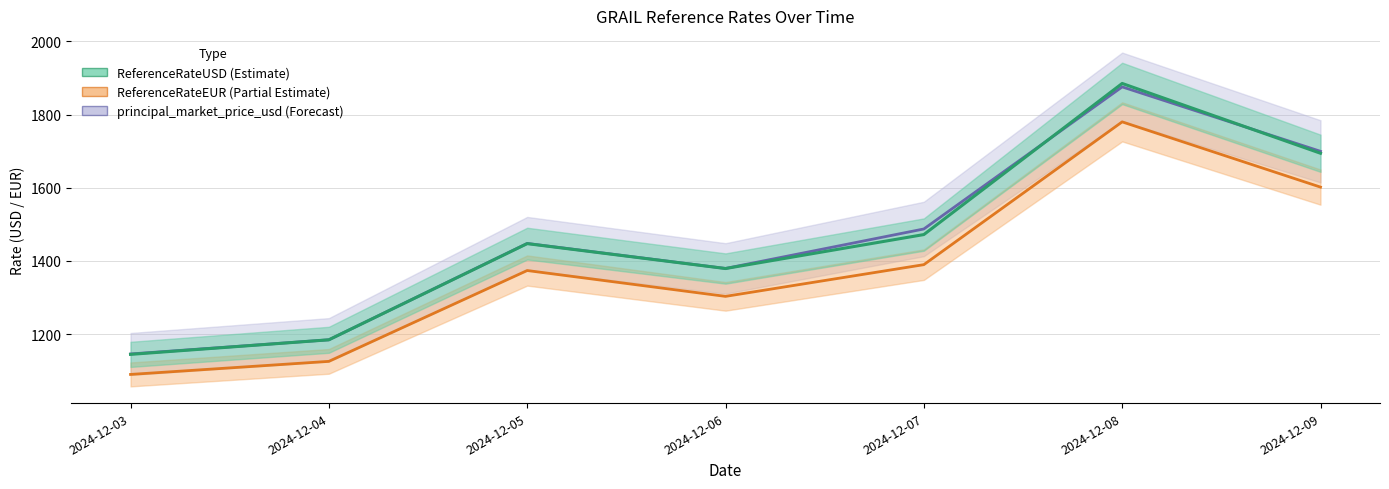

True or false: ReferenceRateUSD and principal_market_price_usd cross at least once.

True